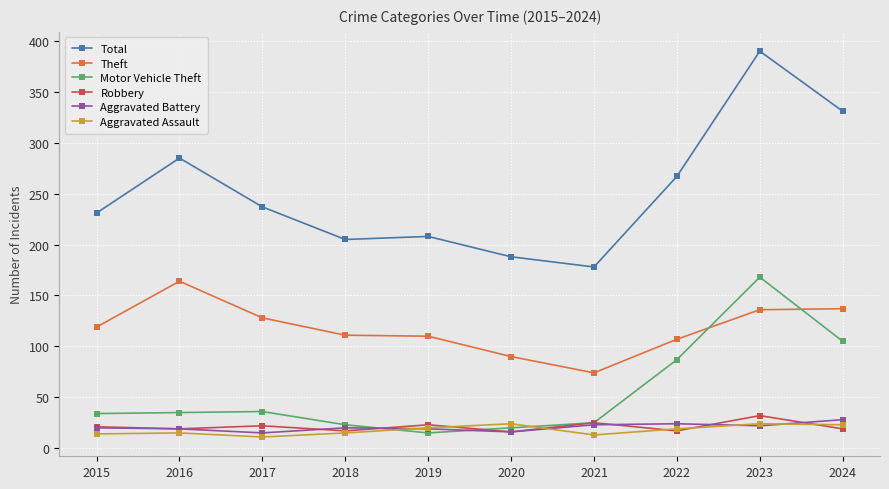

Does the chart display data point markers on the line(s)?

Yes